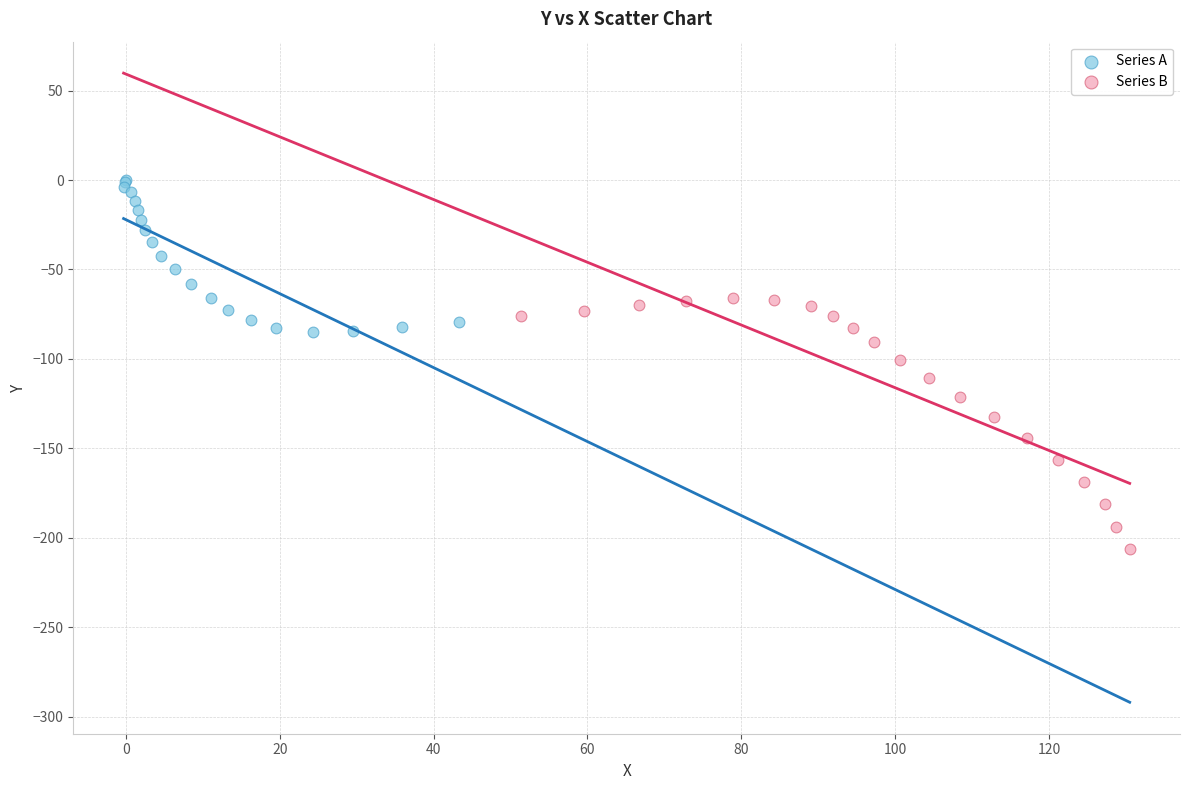

Which series reaches the minimum Y coordinate?

Series B